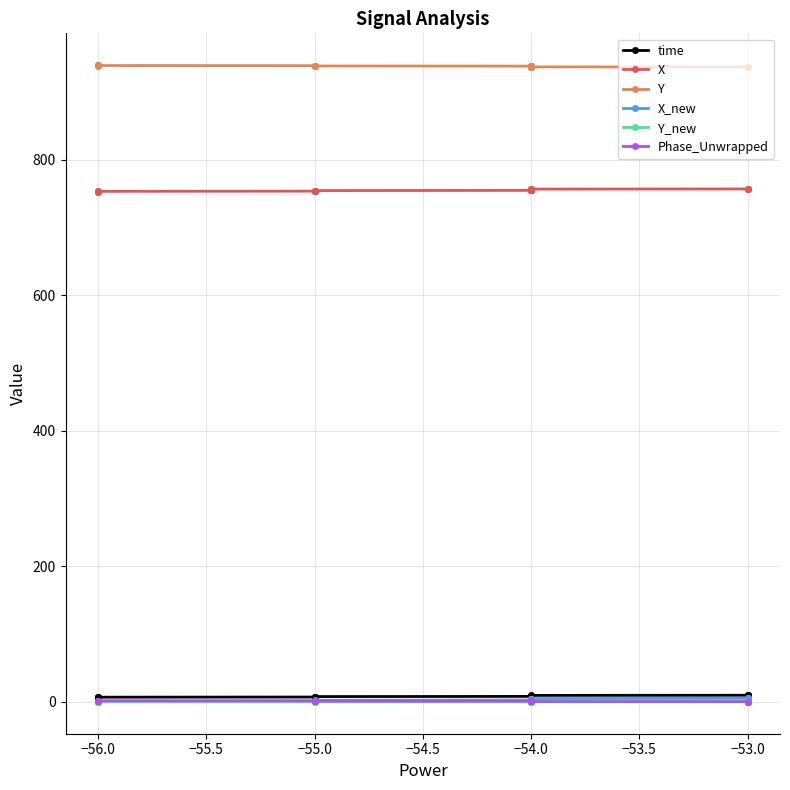

Count the number of categories in the chart.

20